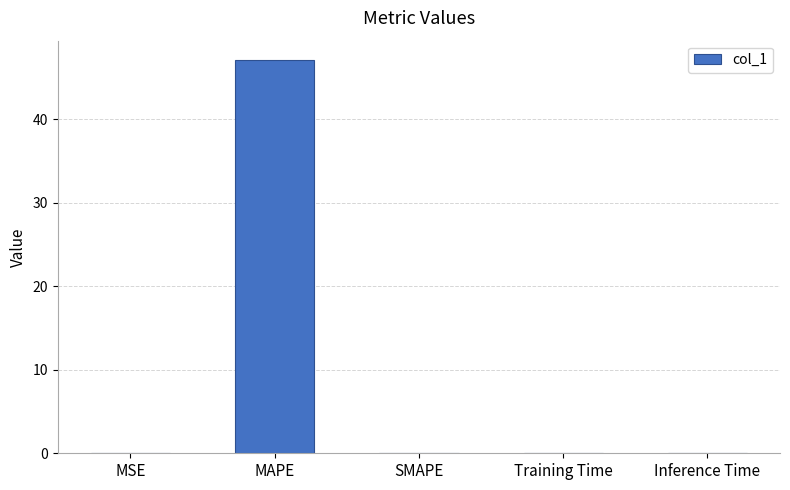

What is the maximum value shown in the chart?

47.1